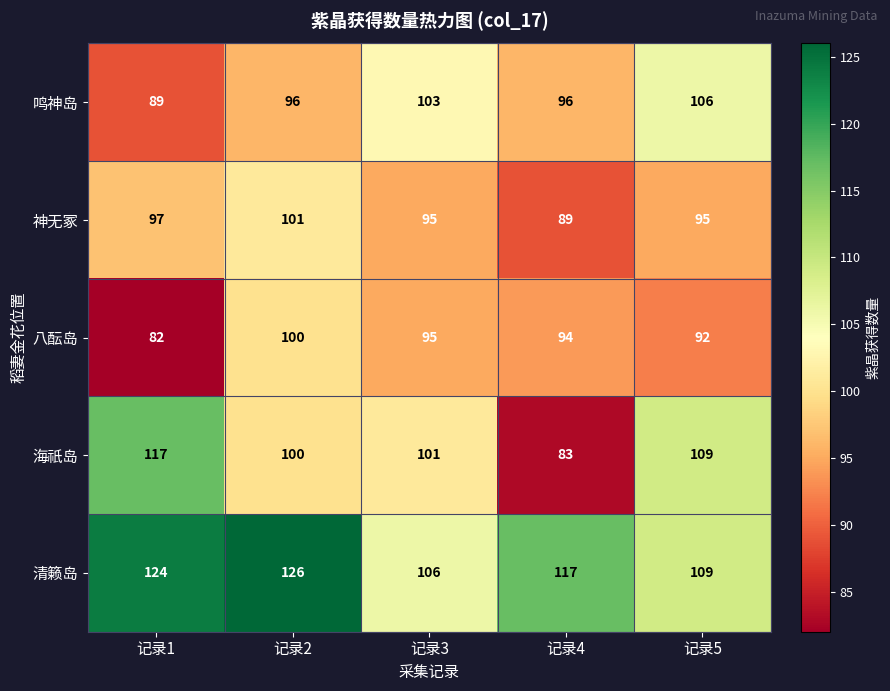

What is the maximum value shown in the chart?

126